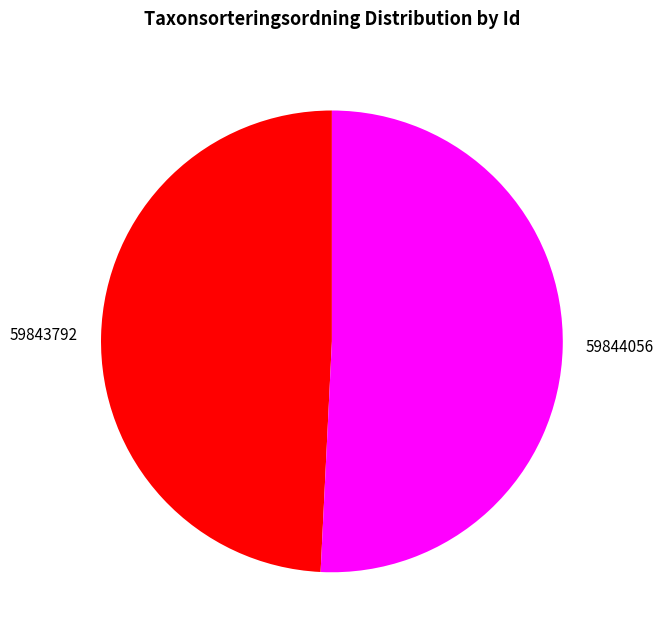

Approximately how many times larger is the value at 59843792 compared to 59844056?

1.0